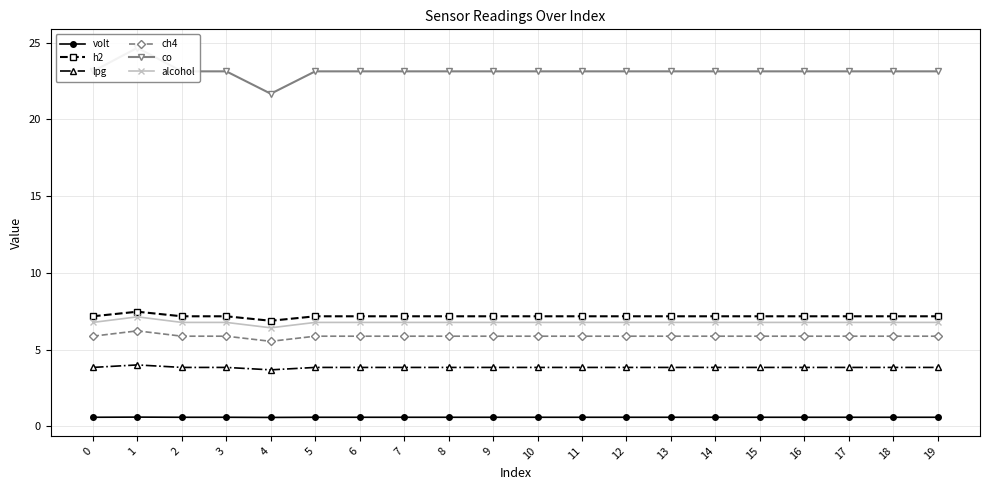

Reading left to right, list all the values displayed in this chart.

volt: 0.6	0.6	0.6	0.6	0.6	0.6	0.6	0.6	0.6	0.6	0.6	0.6	0.6	0.6	0.6	0.6	0.6	0.6	0.6	0.6
h2: 7.2	7.5	7.2	7.2	6.9	7.2	7.2	7.2	7.2	7.2	7.2	7.2	7.2	7.2	7.2	7.2	7.2	7.2	7.2	7.2
lpg: 3.8	4.0	3.8	3.8	3.7	3.8	3.8	3.8	3.8	3.8	3.8	3.8	3.8	3.8	3.8	3.8	3.8	3.8	3.8	3.8
ch4: 5.9	6.2	5.9	5.9	5.5	5.9	5.9	5.9	5.9	5.9	5.9	5.9	5.9	5.9	5.9	5.9	5.9	5.9	5.9	5.9
co: 23.1	24.7	23.1	23.1	21.7	23.1	23.1	23.1	23.1	23.1	23.1	23.1	23.1	23.1	23.1	23.1	23.1	23.1	23.1	23.1
alcohol: 6.8	7.1	6.8	6.8	6.4	6.8	6.8	6.8	6.8	6.8	6.8	6.8	6.8	6.8	6.8	6.8	6.8	6.8	6.8	6.8